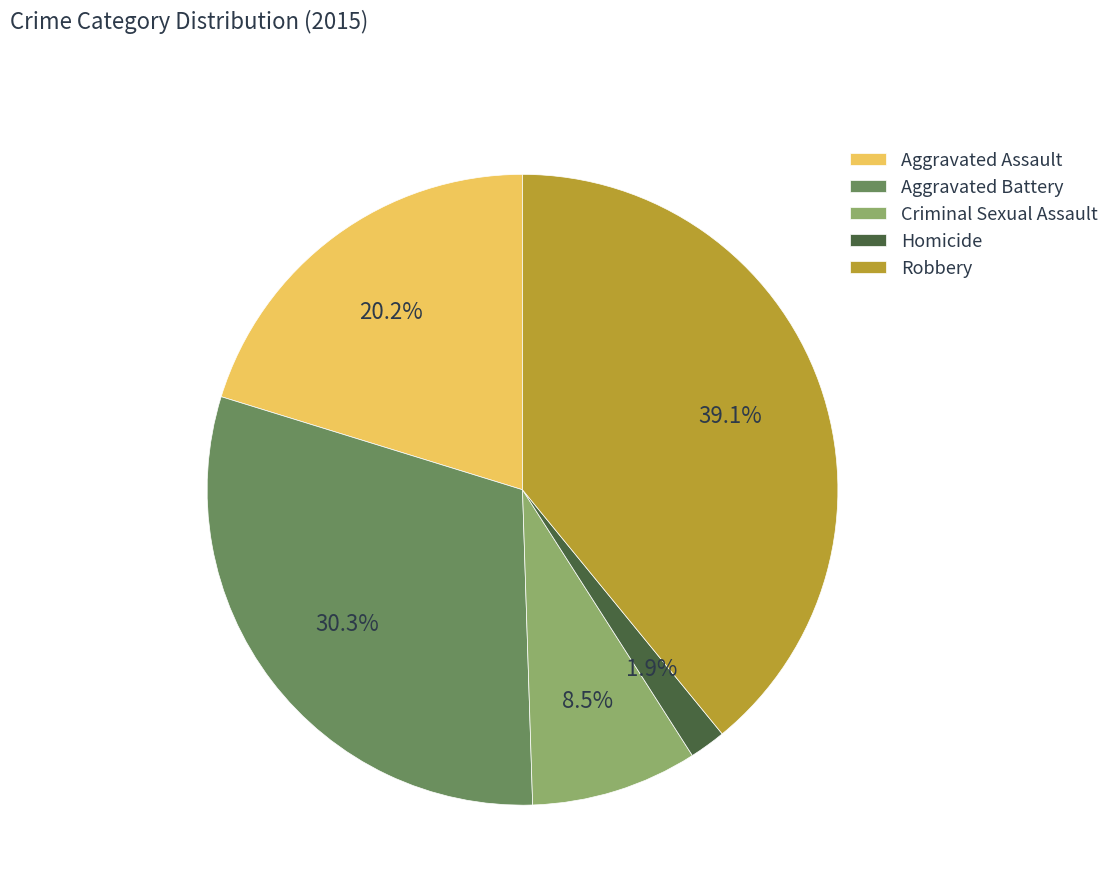

Which slice is the largest?

Robbery